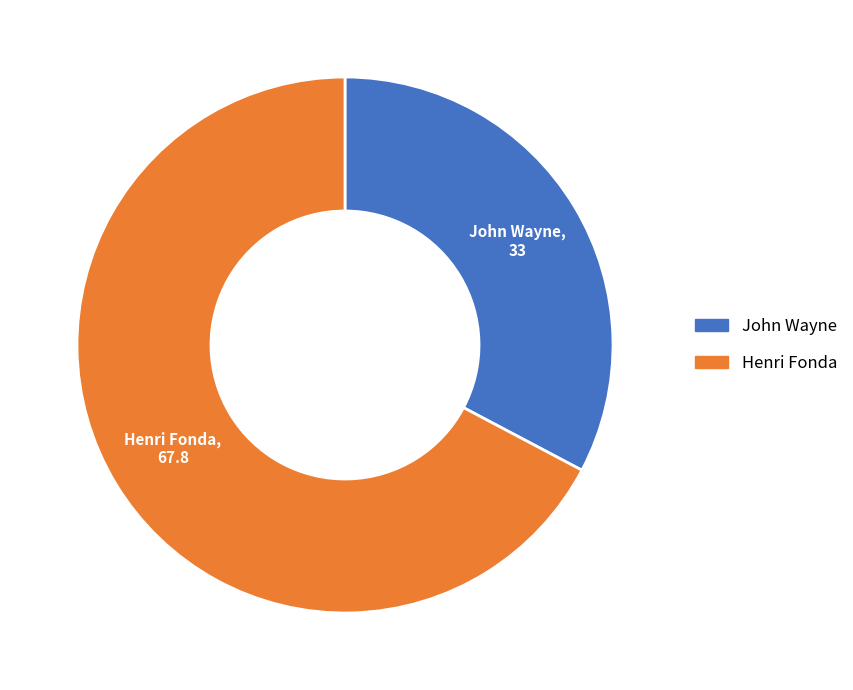

True or false: Henri Fonda accounts for 67% of the total.

True